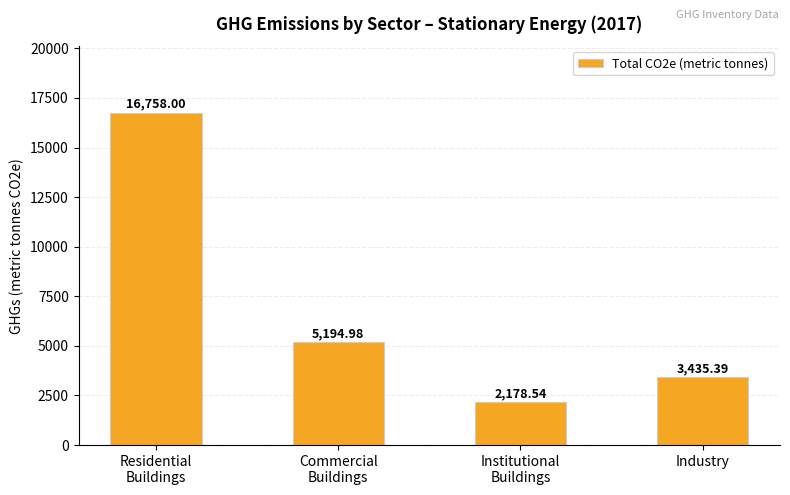

List the labels in order of value, smallest first.

Institutional
Buildings, Industry, Commercial
Buildings, Residential
Buildings